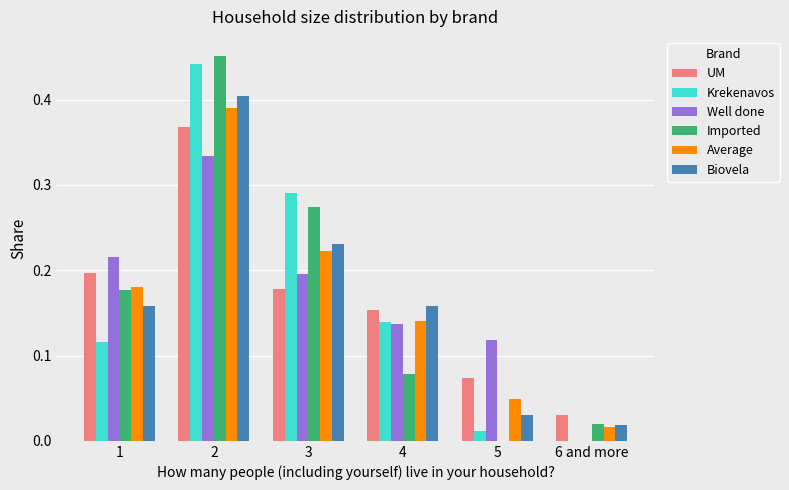

Which series changed the most between 1 and 6 and more?

Well done